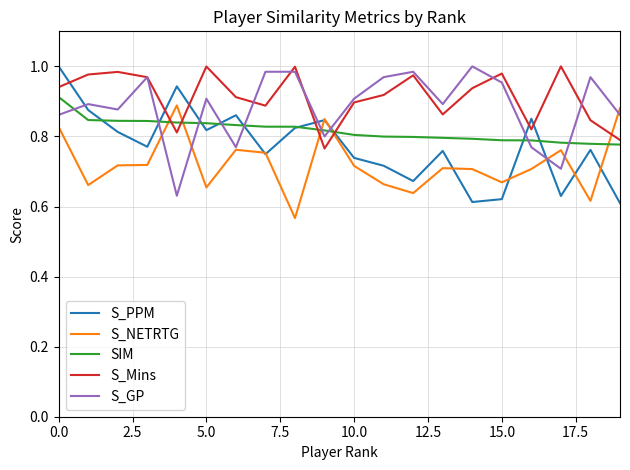

What is the sum of all S_PPM values?

15.5